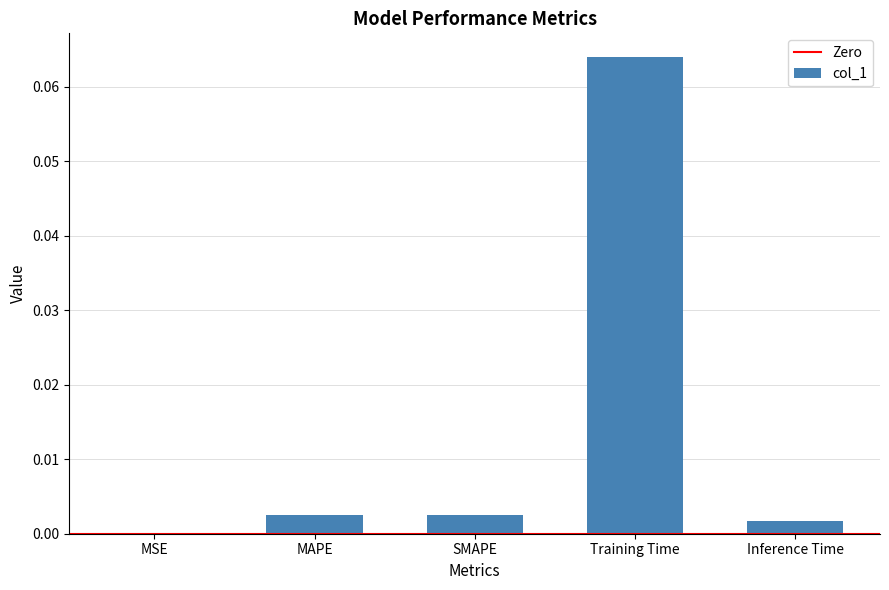

Which category has the highest value across all series?

Training Time